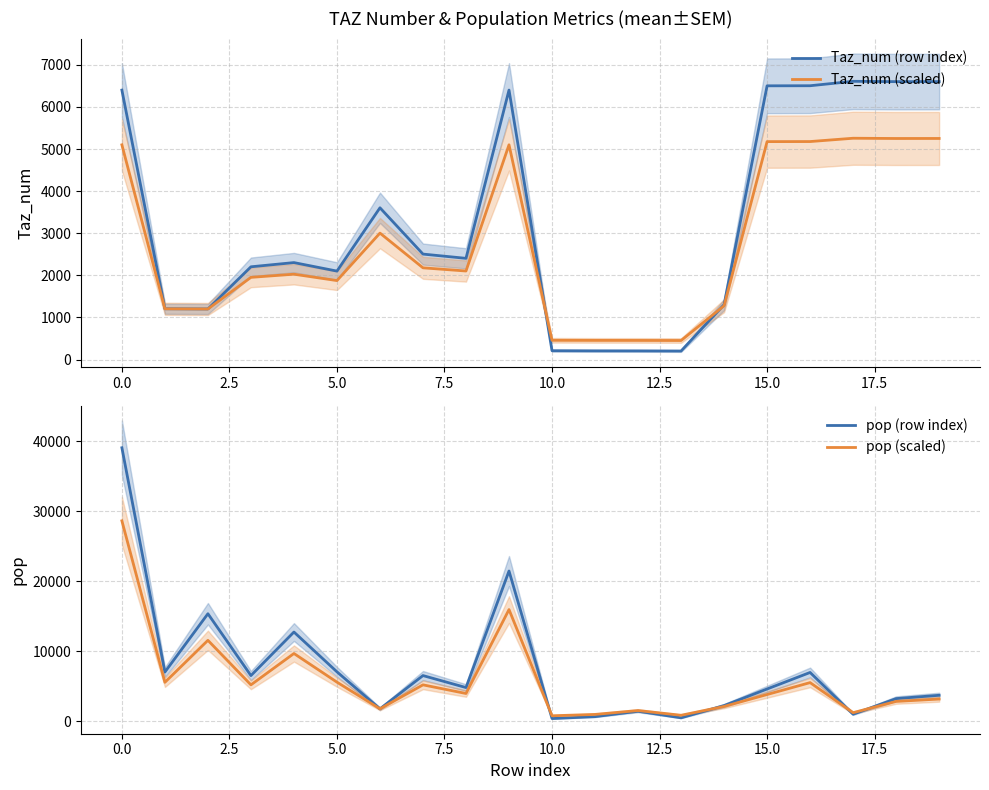

What is the smallest value displayed?

202.0